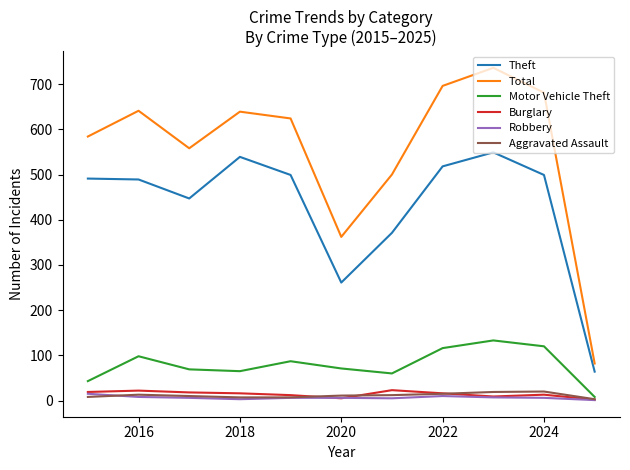

What is the maximum value for Aggravated Assault?

20